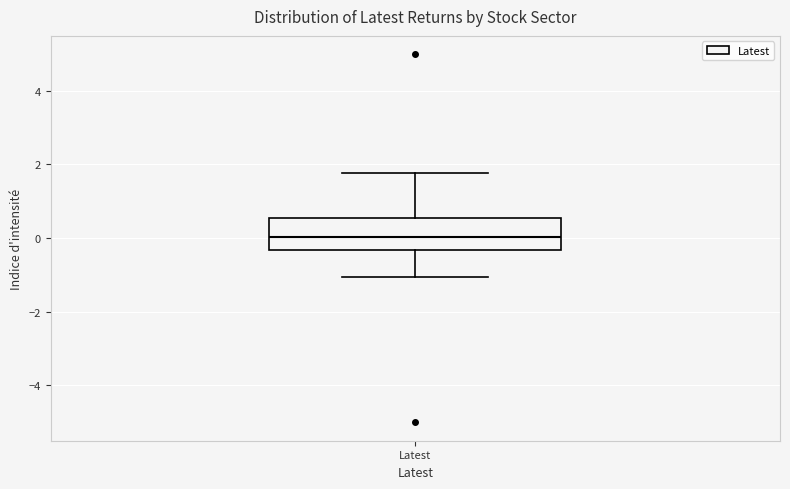

Read this box plot against the y-axis: the position of the median line, the range covered by the box, and the ends of both whiskers. The values are not printed on the chart, so give them approximately, as read against the axis.

median 0.0, box -0.4 to 0.6, whiskers -1.0 to 1.8